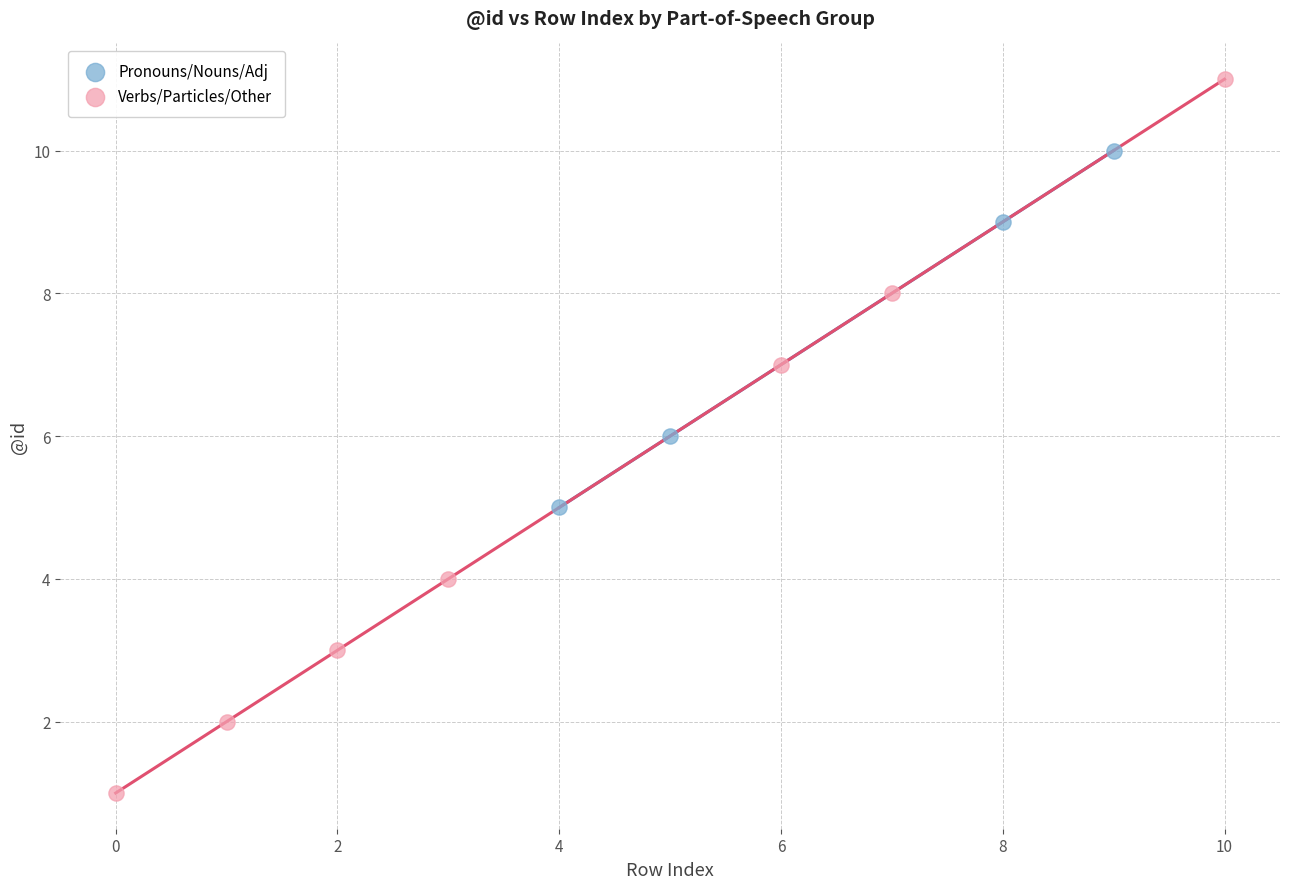

Which series has the largest Y range (max minus min)?

Verbs/Particles/Other